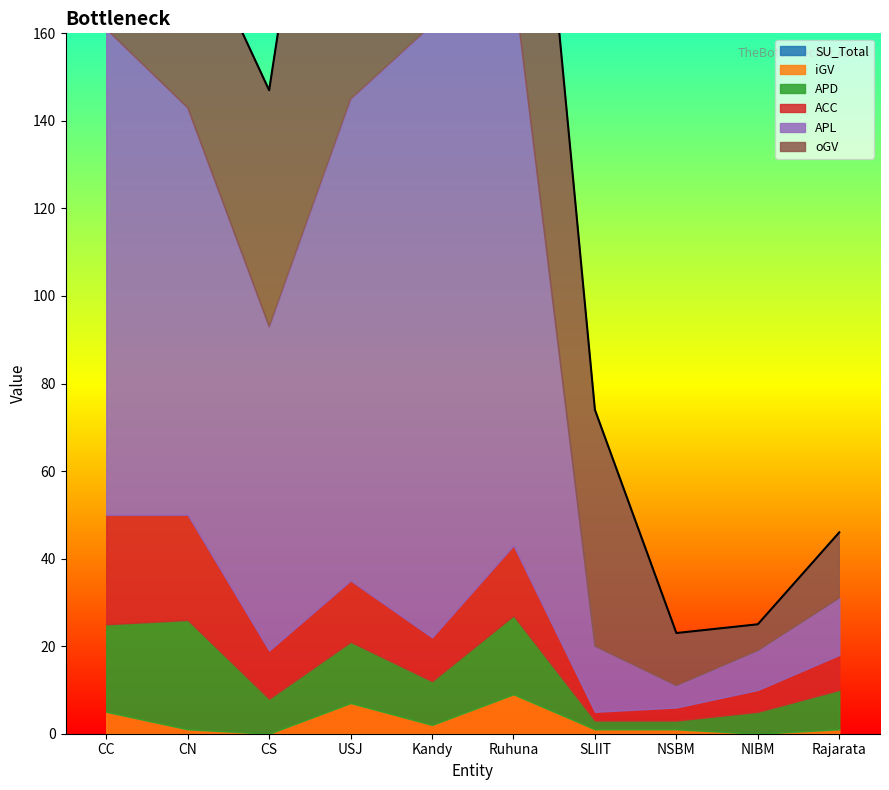

How many interior local peaks does the ACC series have?

2